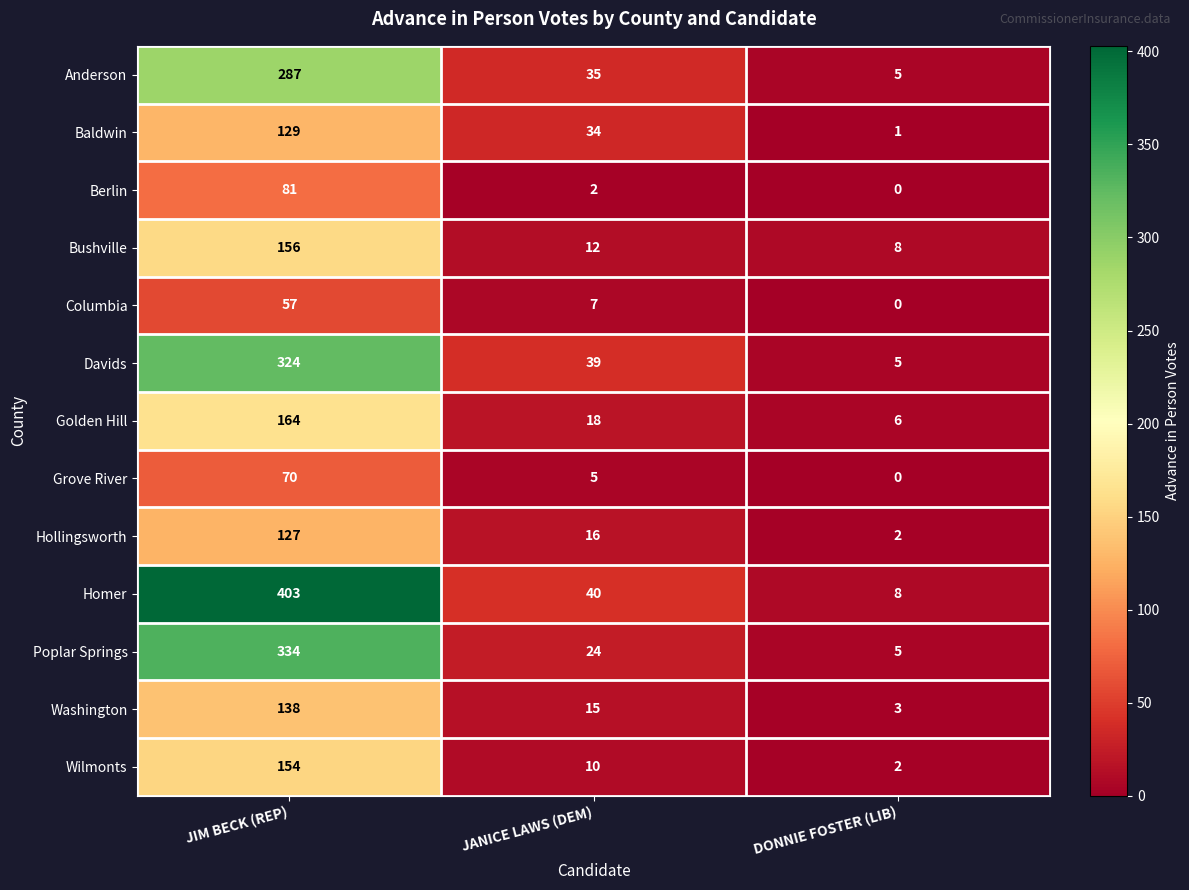

What is the highest value of the Hollingsworth series?

127